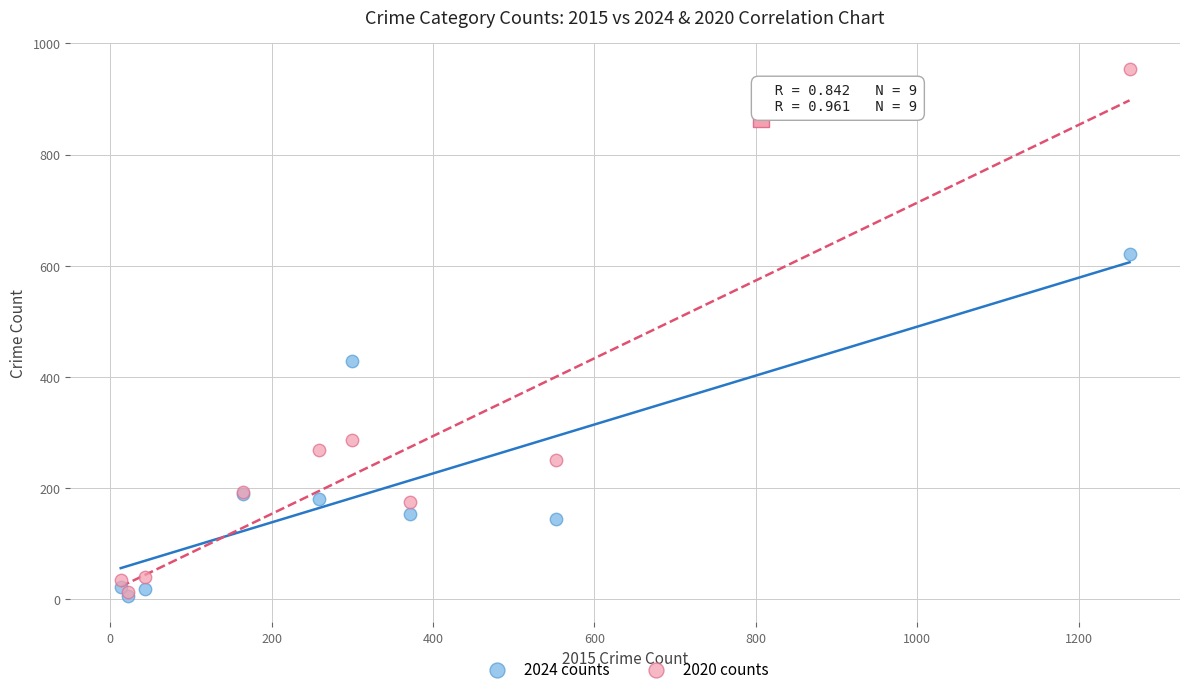

Across all series, what Y value is closest to 480?

429